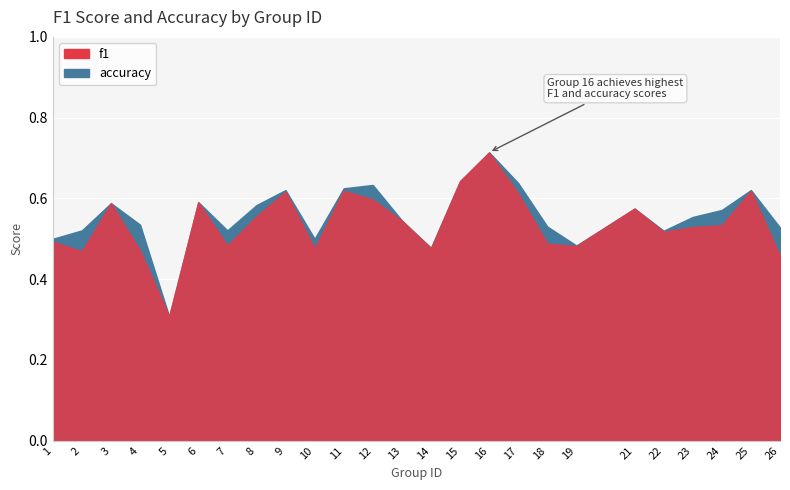

True or false: f1 and accuracy cross at least once.

False